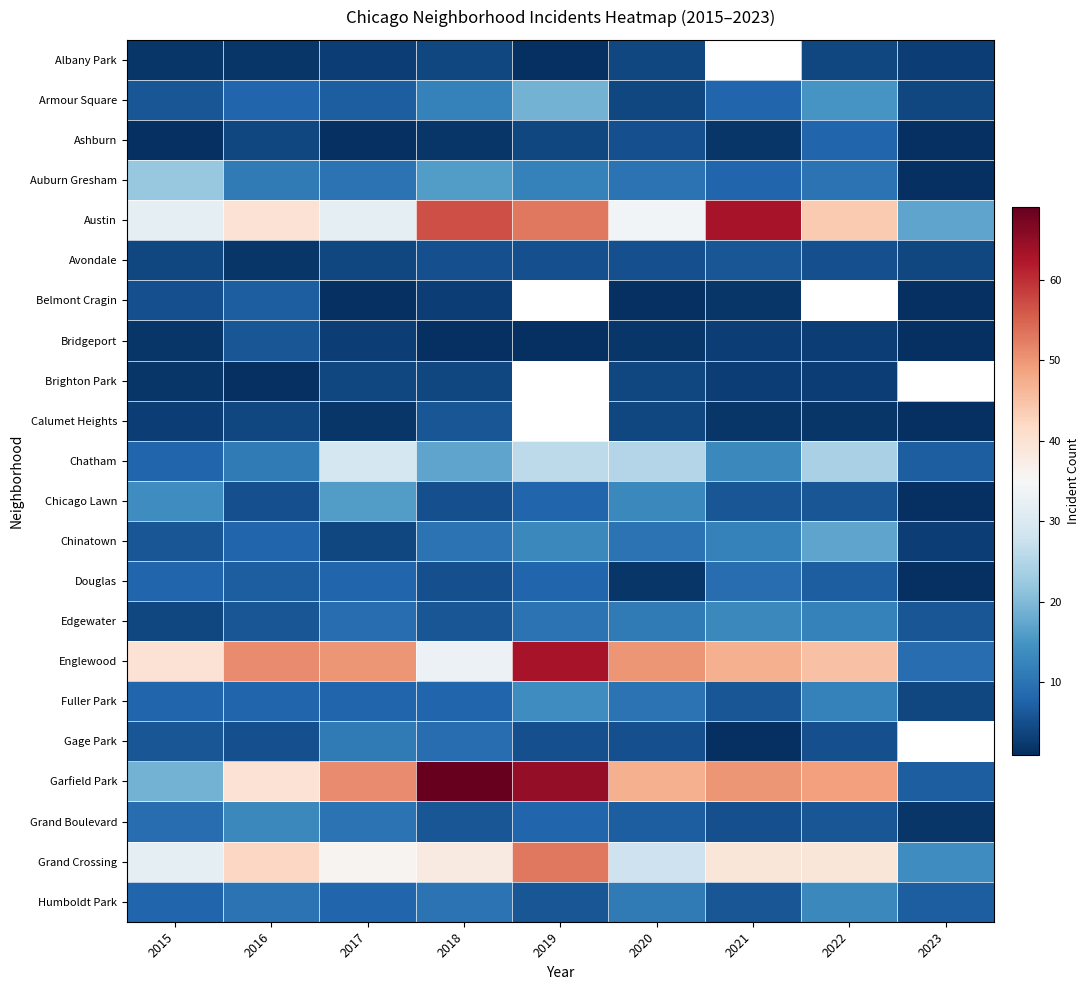

Is it true that Austin equals 57.0 at 2018?

True